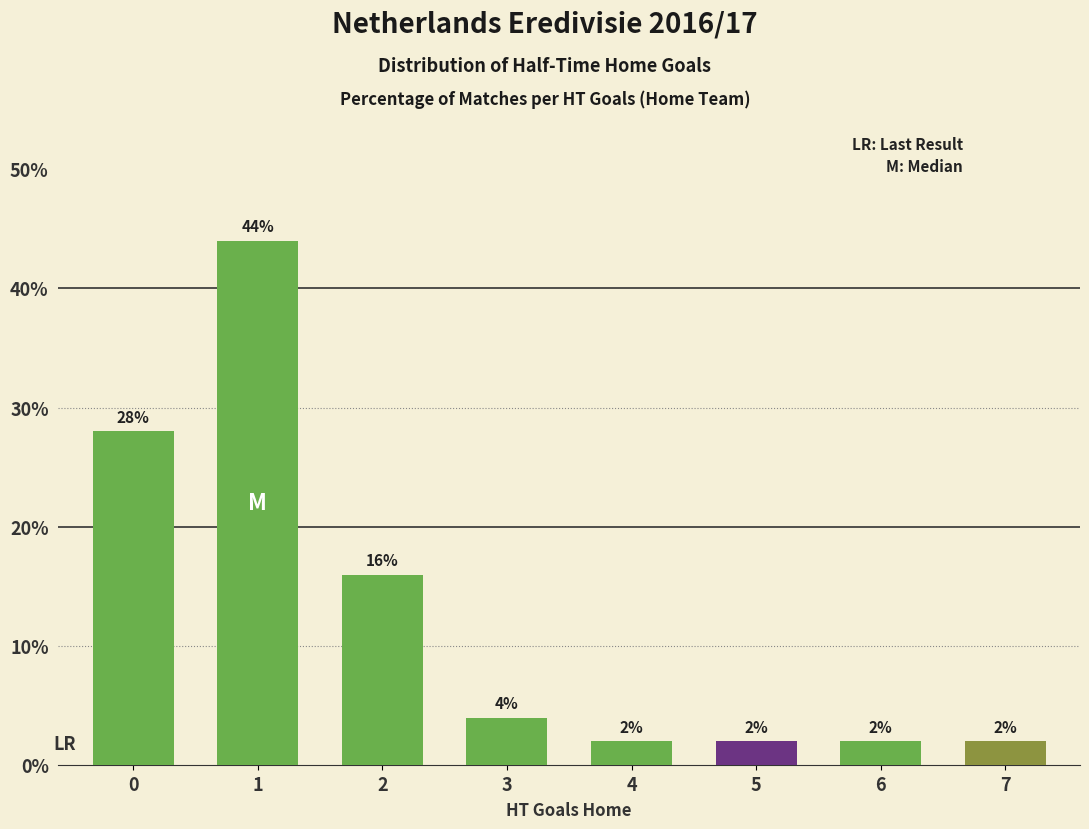

The value at 1 is 0.2. True or false?

False